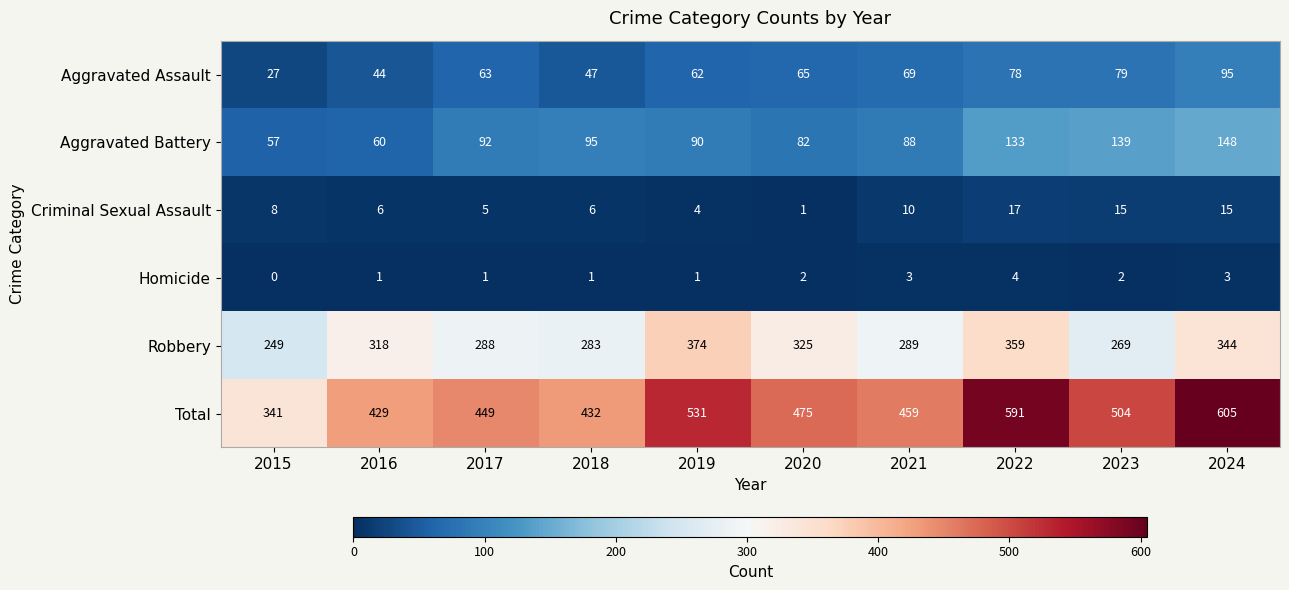

What is the difference between the maximum and minimum values in the Total series?

264